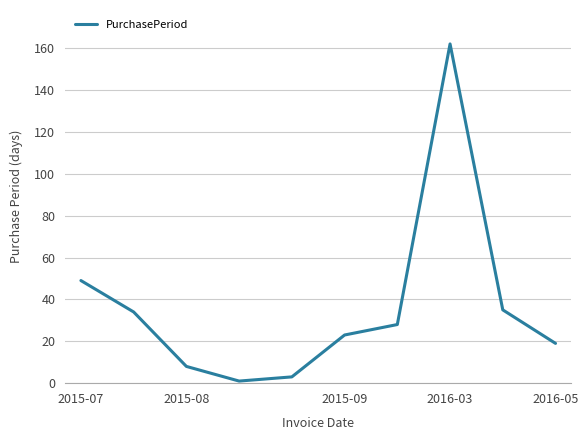

What is the difference between the maximum and minimum values?

161